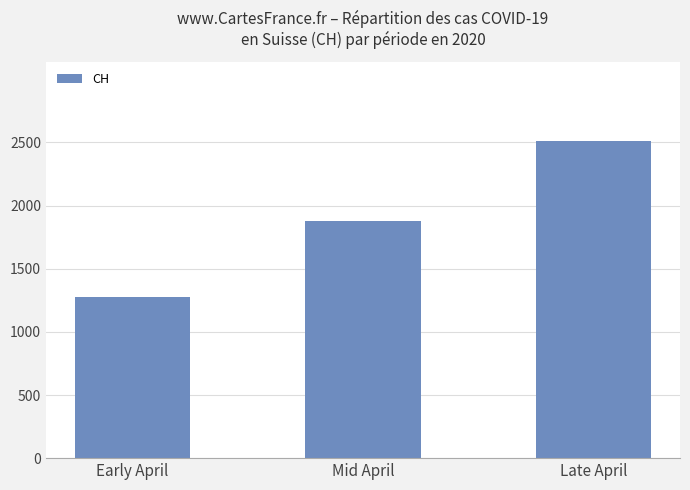

What value does the data have at Mid April, to the nearest 50?

1900